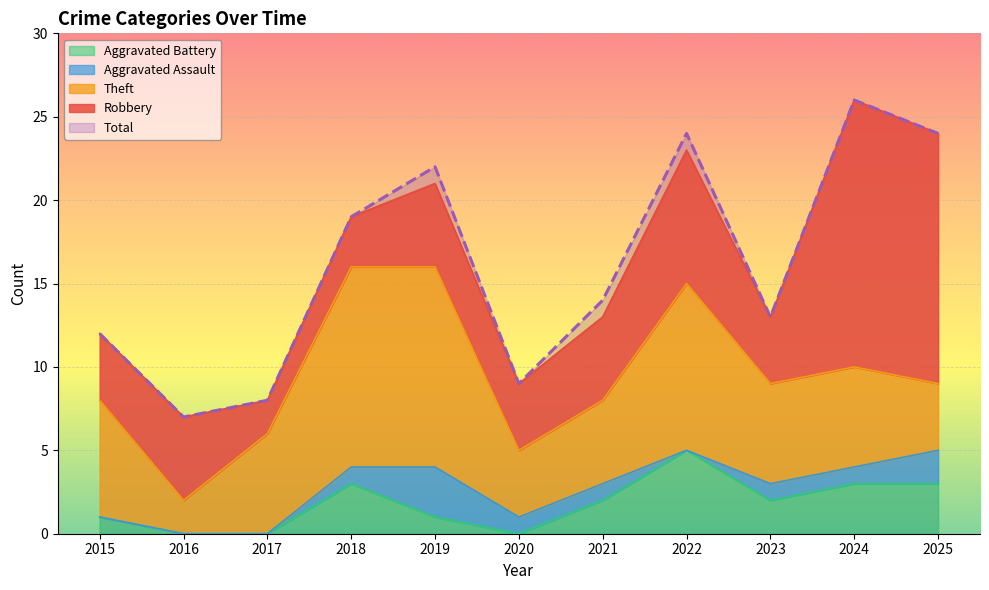

What is the sum of all Aggravated Assault values?

10